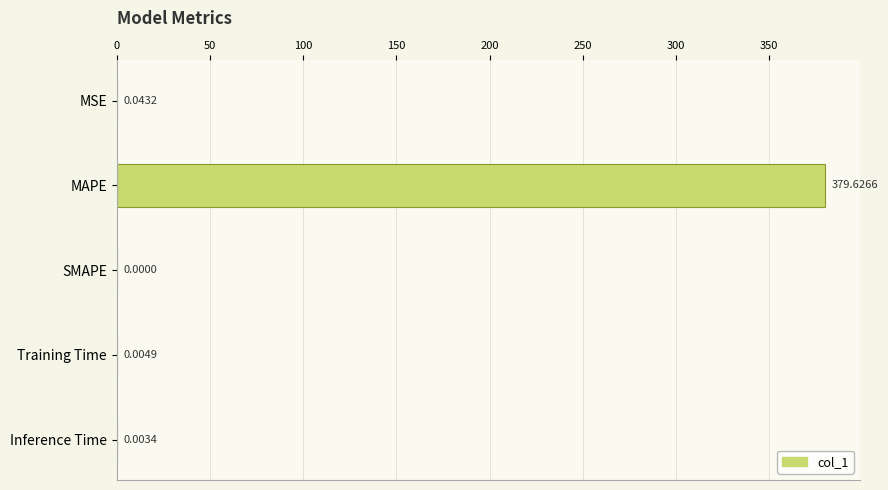

What is the sum of the values at MSE and MAPE?

379.7